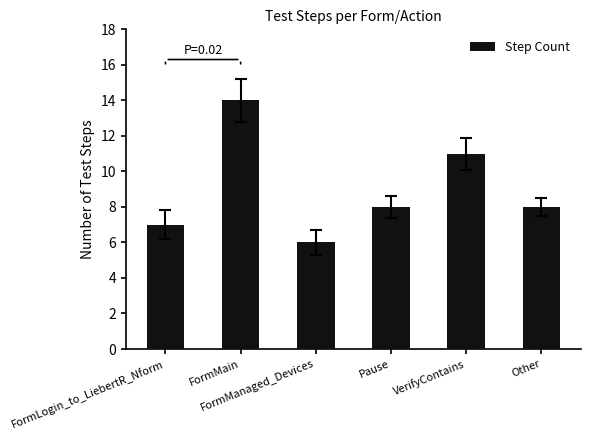

What is the sum of the values at FormMain and Pause?

22